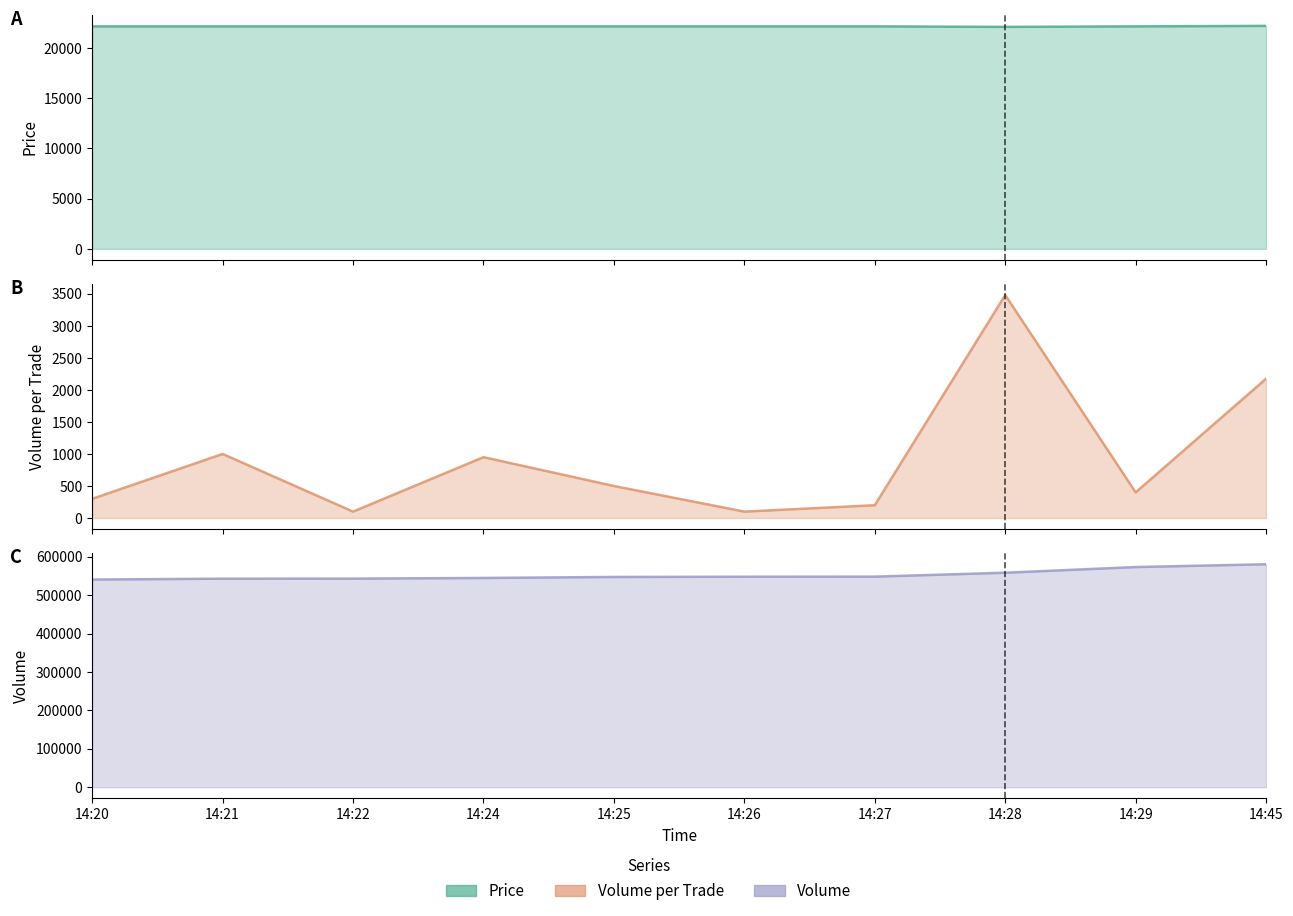

At which label is Volume line closest to 560328?

14:28